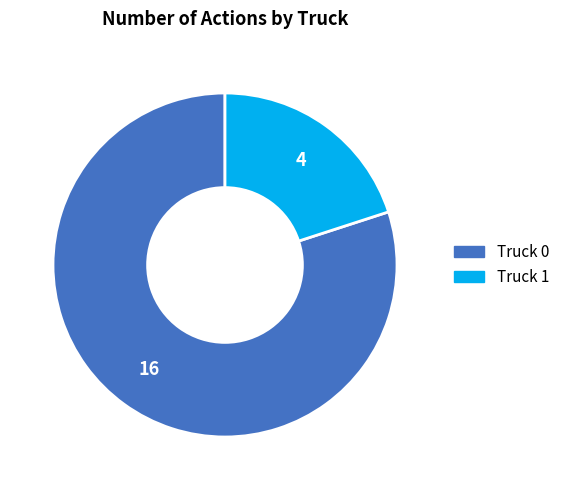

How many segments does this pie chart have?

2